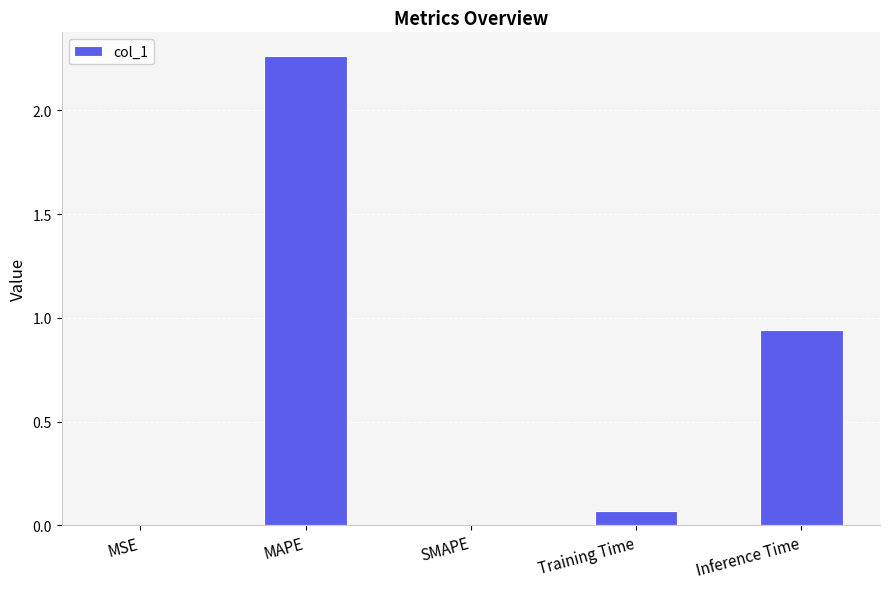

At which category does the chart reach its peak across all series?

MAPE